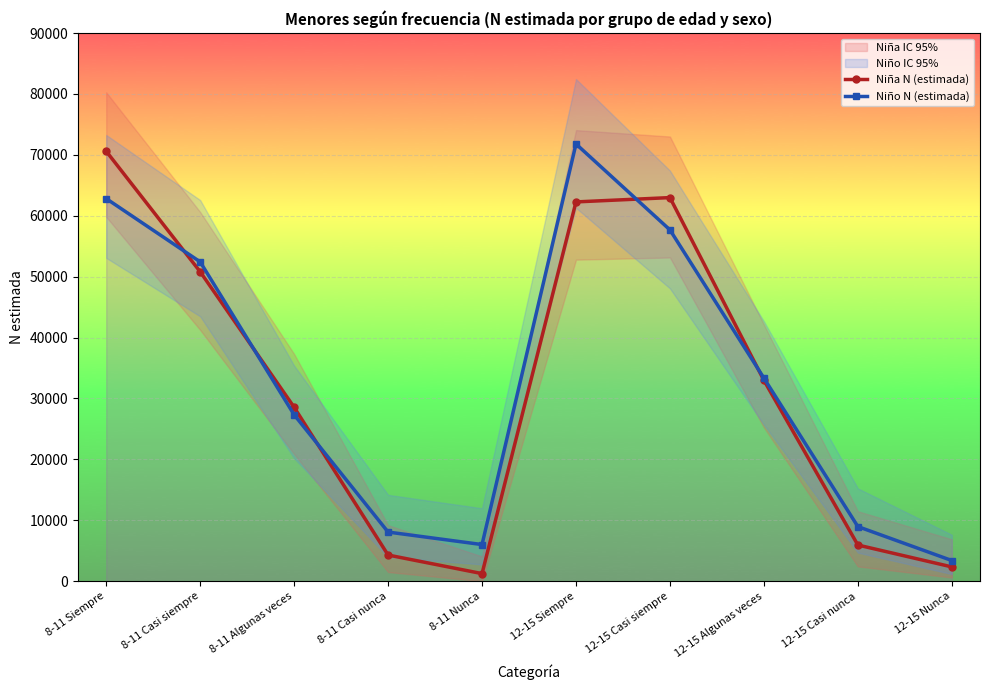

At which label is Niña N (estimada) closest to 35920?

12-15 Algunas veces